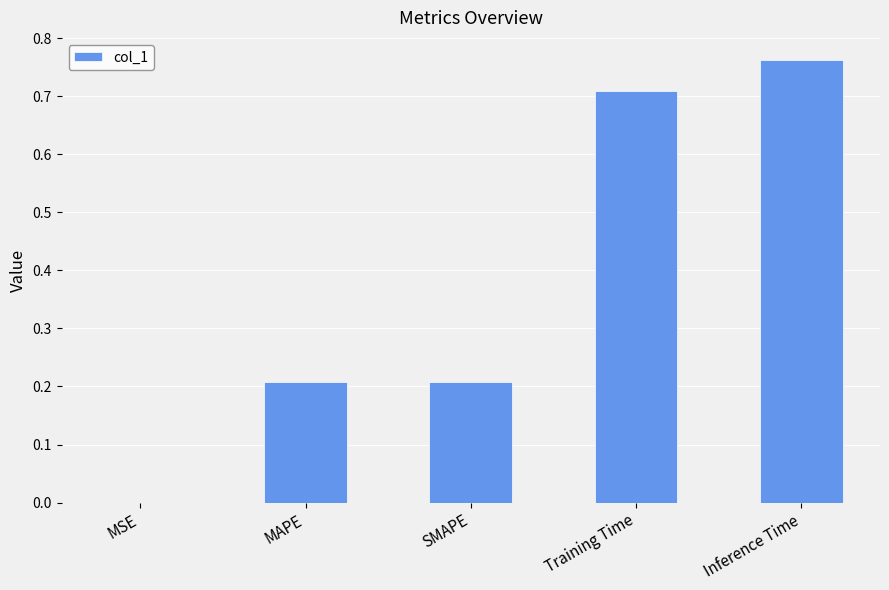

What is the change in value from SMAPE to Training Time?

+0.5